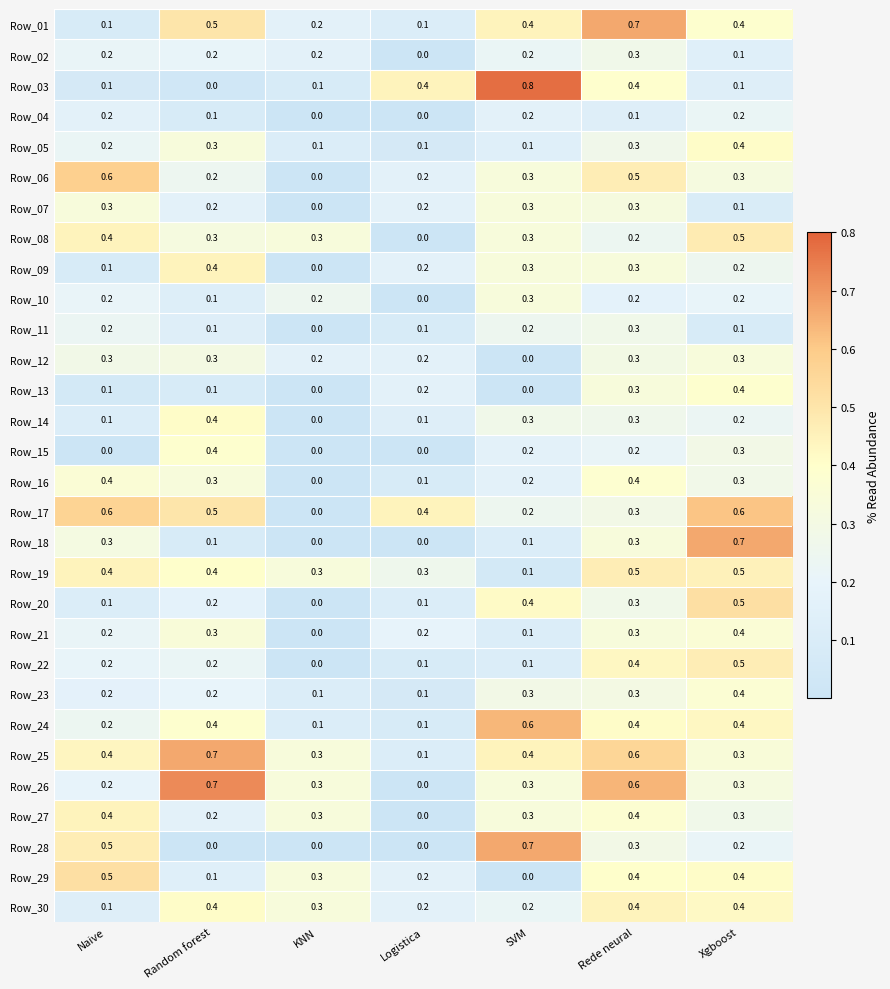

What is the sum of the Row_25 values at SVM and Random forest?

1.1